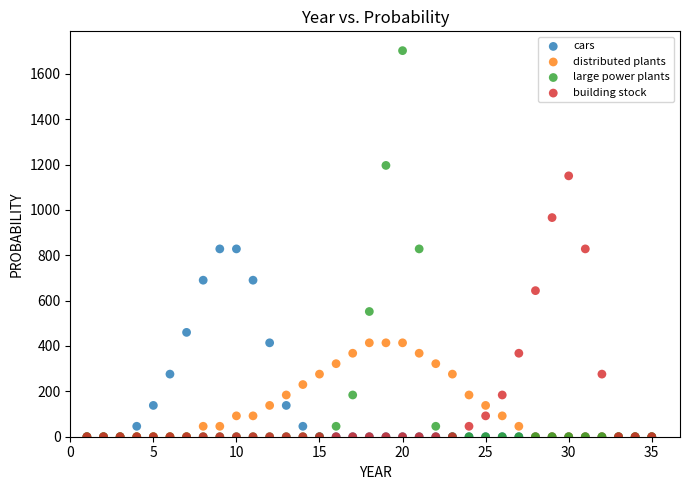

Which series reaches the maximum Y coordinate?

large power plants